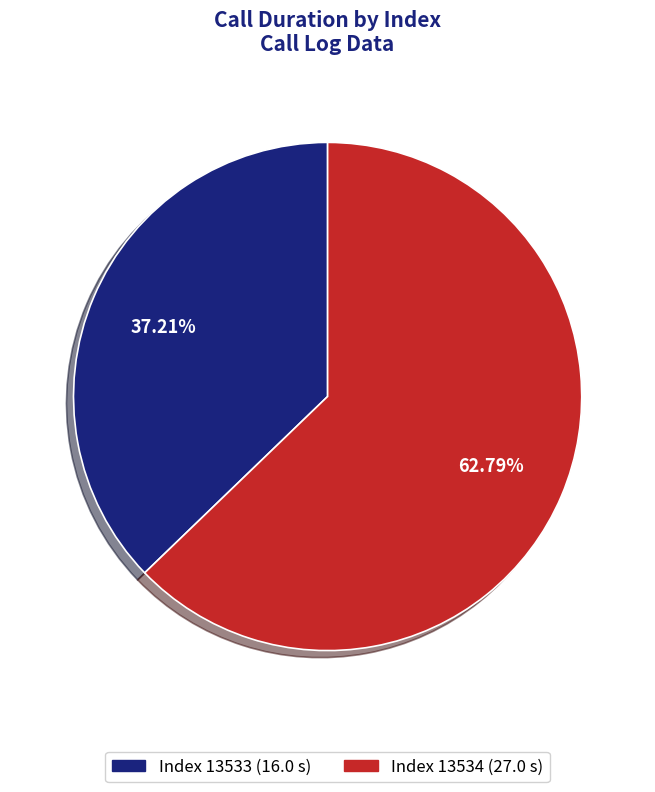

Does any single category account for the majority?

Yes